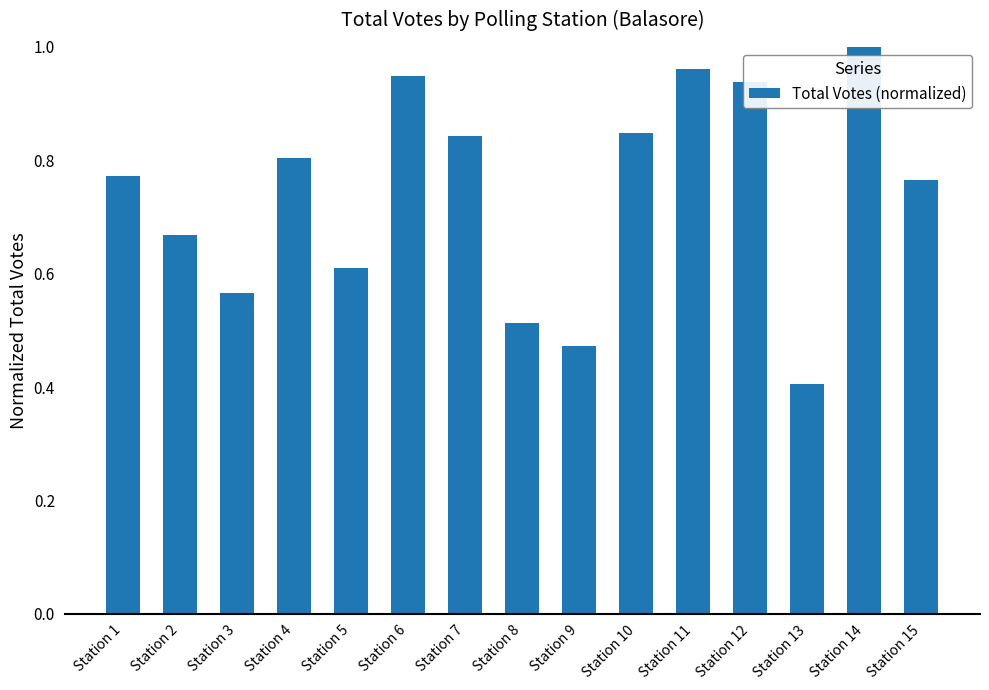

At which category does the chart reach its minimum across all series?

Station 13